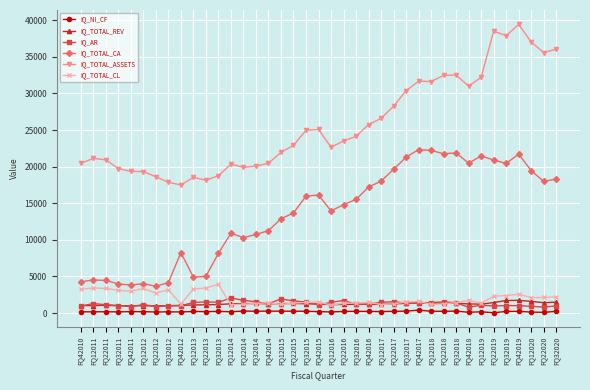

What is the lowest value of the IQ_TOTAL_ASSETS series?

17492.4